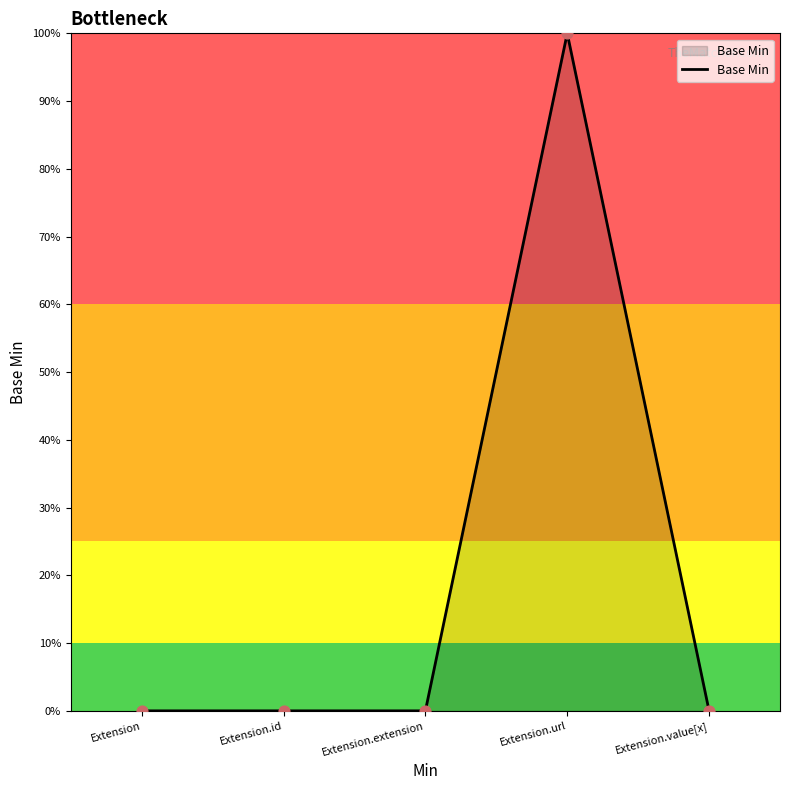

Between Extension.id and Extension, which is larger?

Extension.id